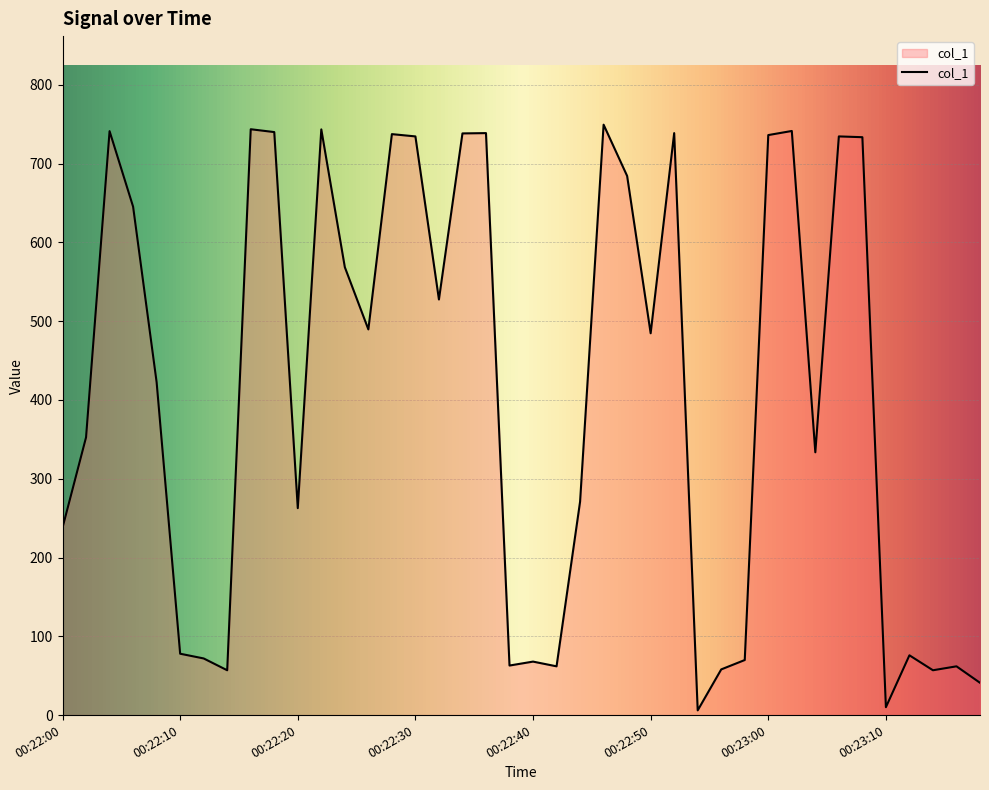

What is the difference between the maximum and minimum values?

743.5